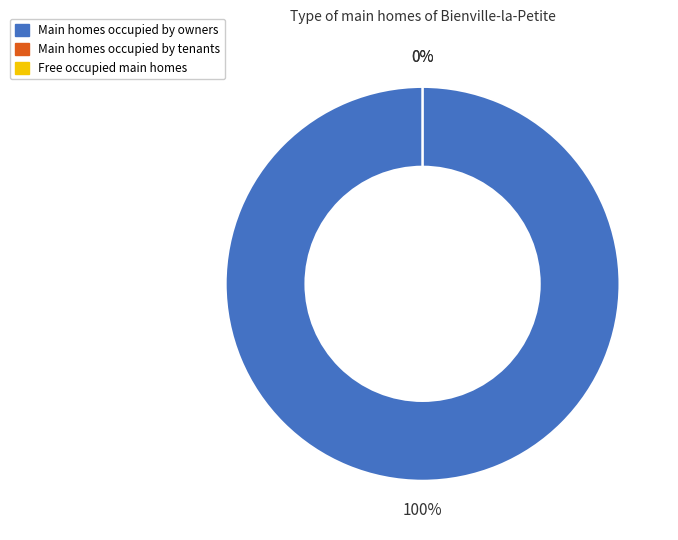

How many slices are in this pie chart?

3